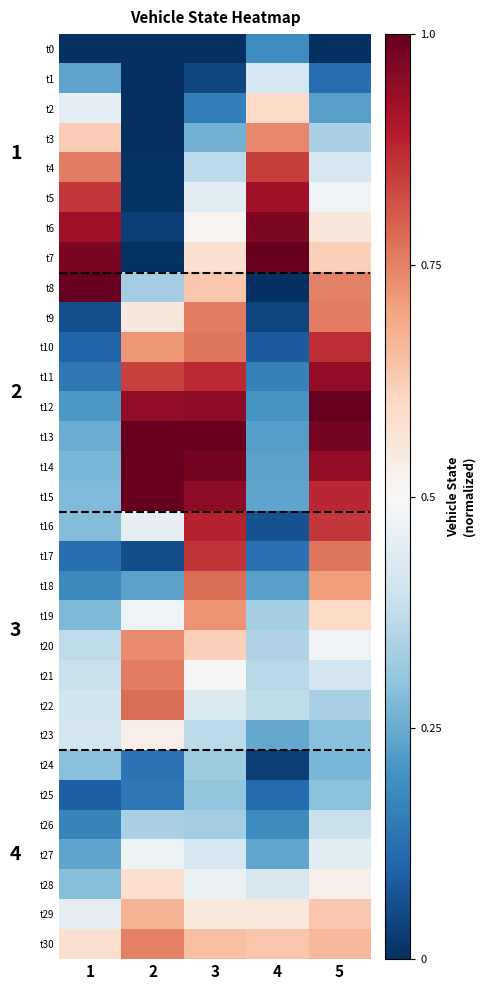

What is the total value across all series at 1?

11.7